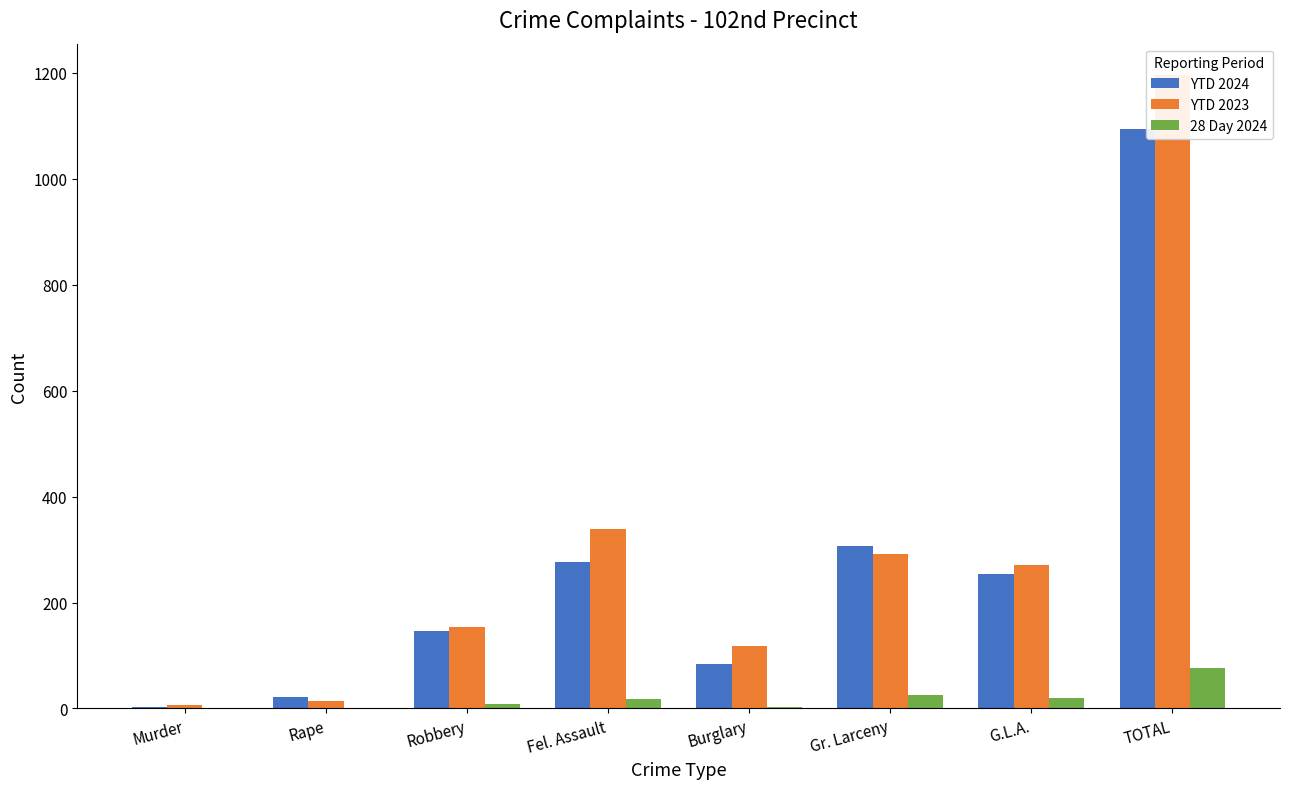

Is the value of YTD 2024 at Robbery greater than the value of YTD 2023 at G.L.A.?

No